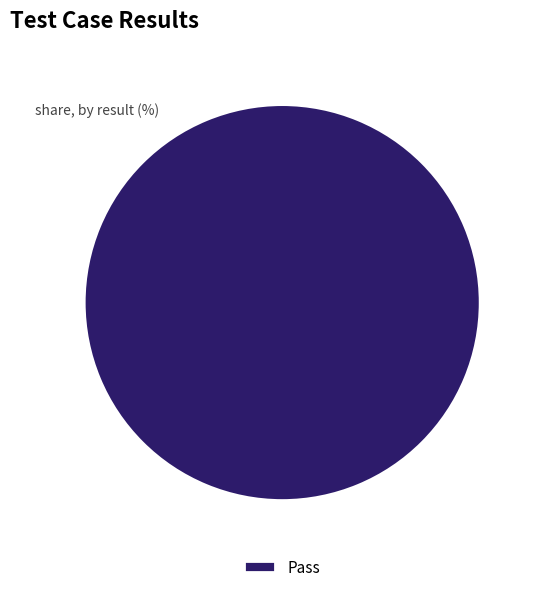

Rank the categories by value from highest to lowest.

Pass